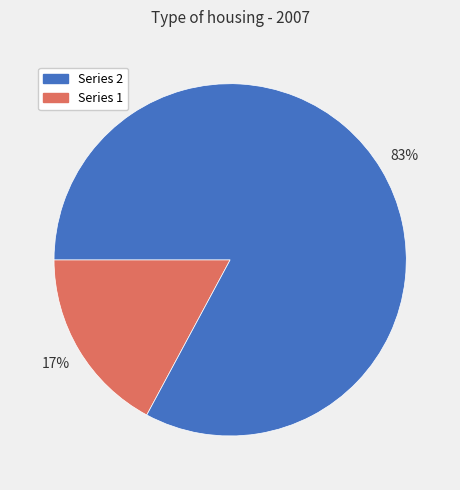

To the nearest percent, what is the difference between the largest and smallest slice percentages?

66%